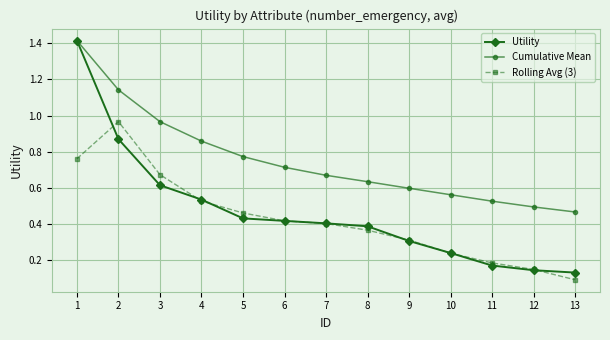

What are all the series names shown in the legend?

Utility, Cumulative Mean, Rolling Avg (3)